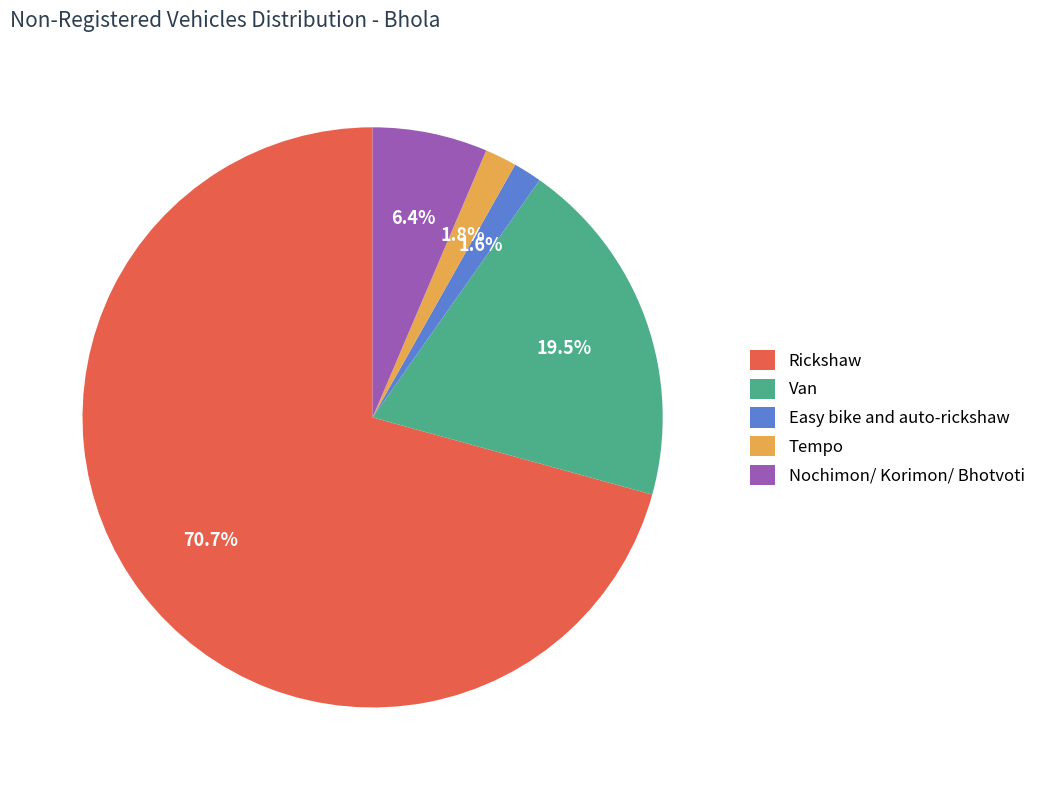

Does any single category account for the majority?

Yes